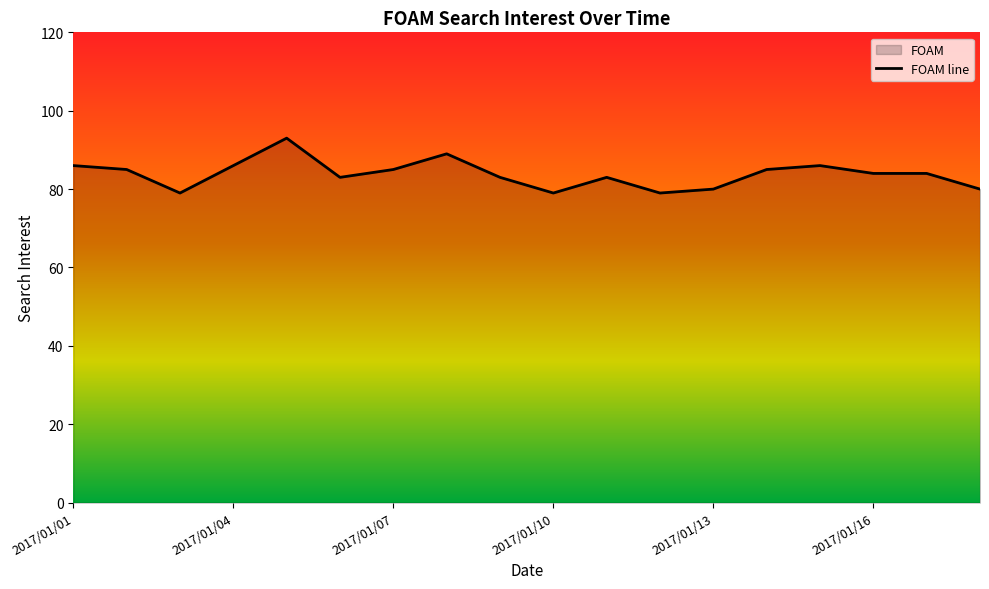

Reading left to right, transcribe all the data shown in this chart.

86	85	79	86	93	83	85	89	83	79	83	79	80	85	86	84	84	80